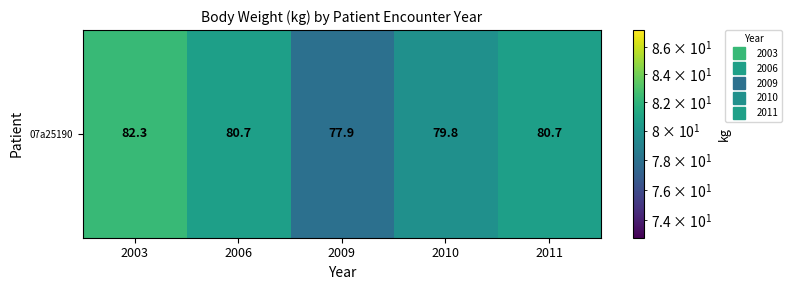

Reading left to right, what are all the values shown in this chart?

82.3	80.7	77.9	79.8	80.7